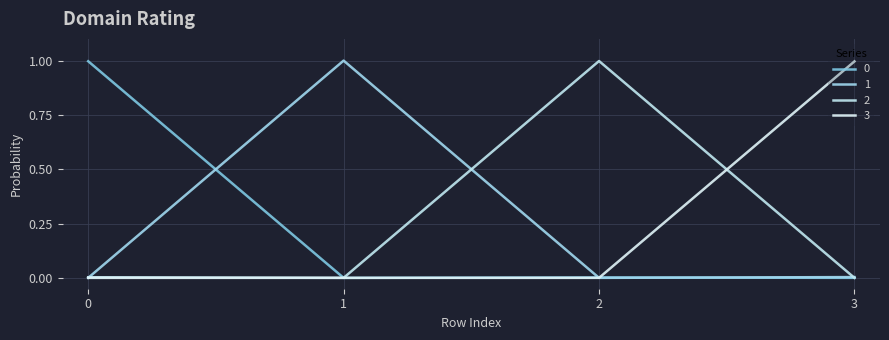

What is the total value across all series at 2?

1.0